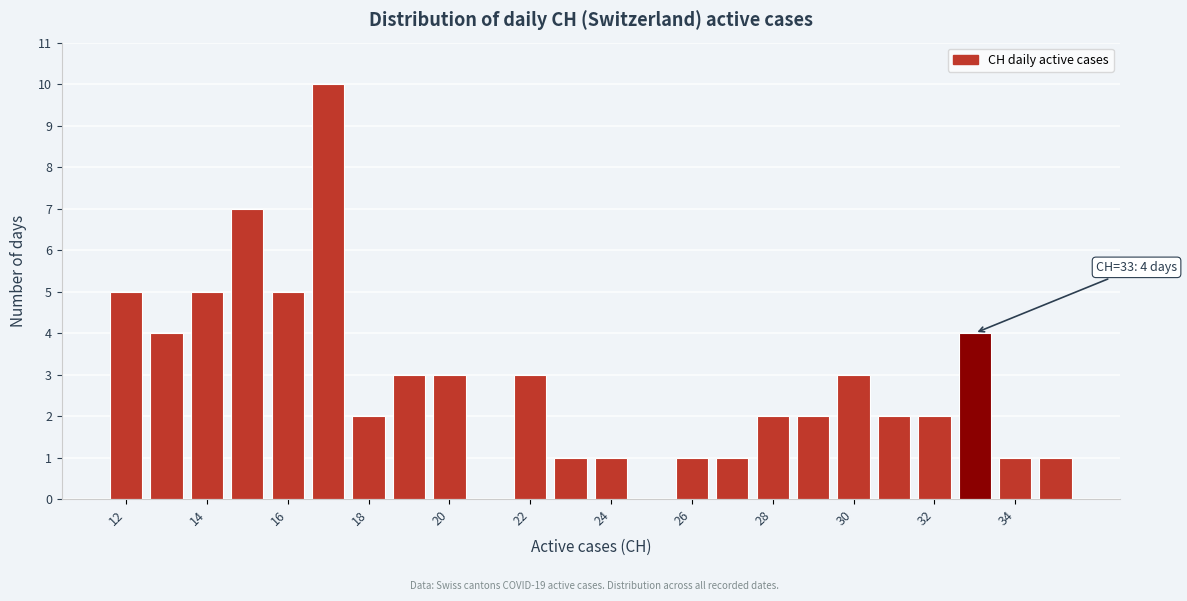

Which range on the x-axis has the tallest bar?

16.5 to 17.5